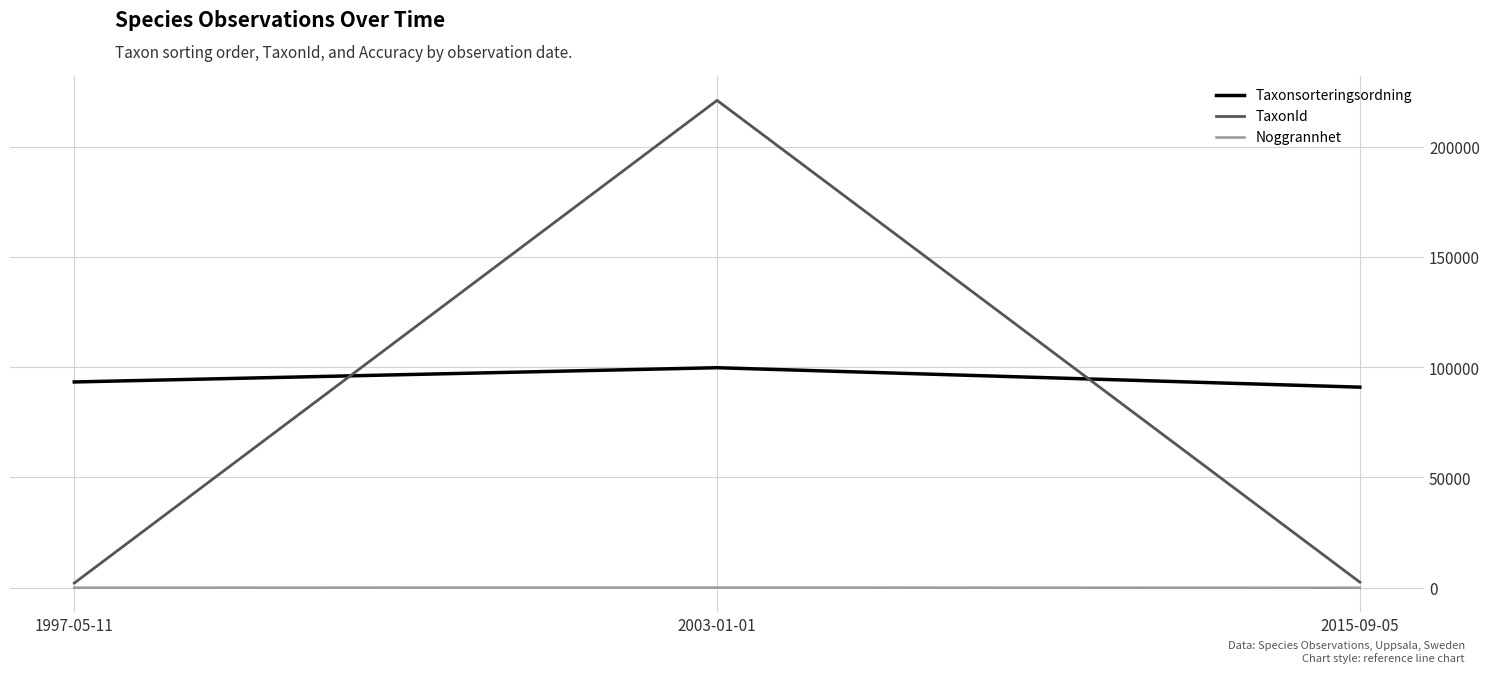

What value does the TaxonId series have at 2015-09-05?

2539.8